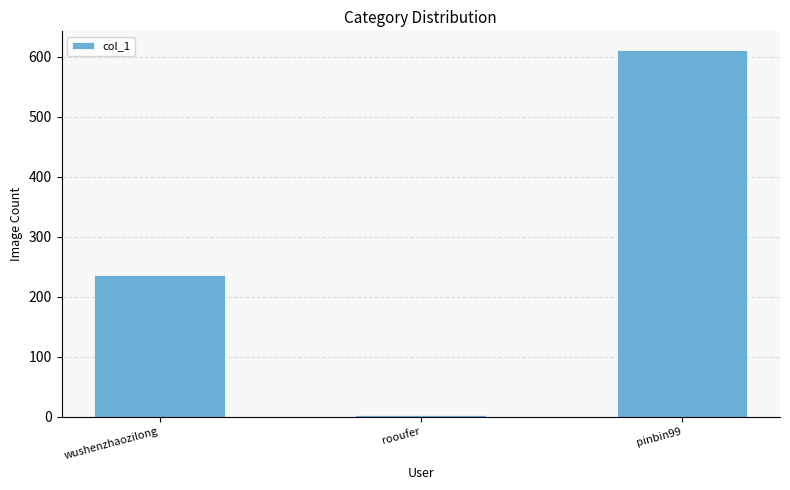

List the labels in order of value, largest first.

pinbin99, wushenzhaozilong, rooufer